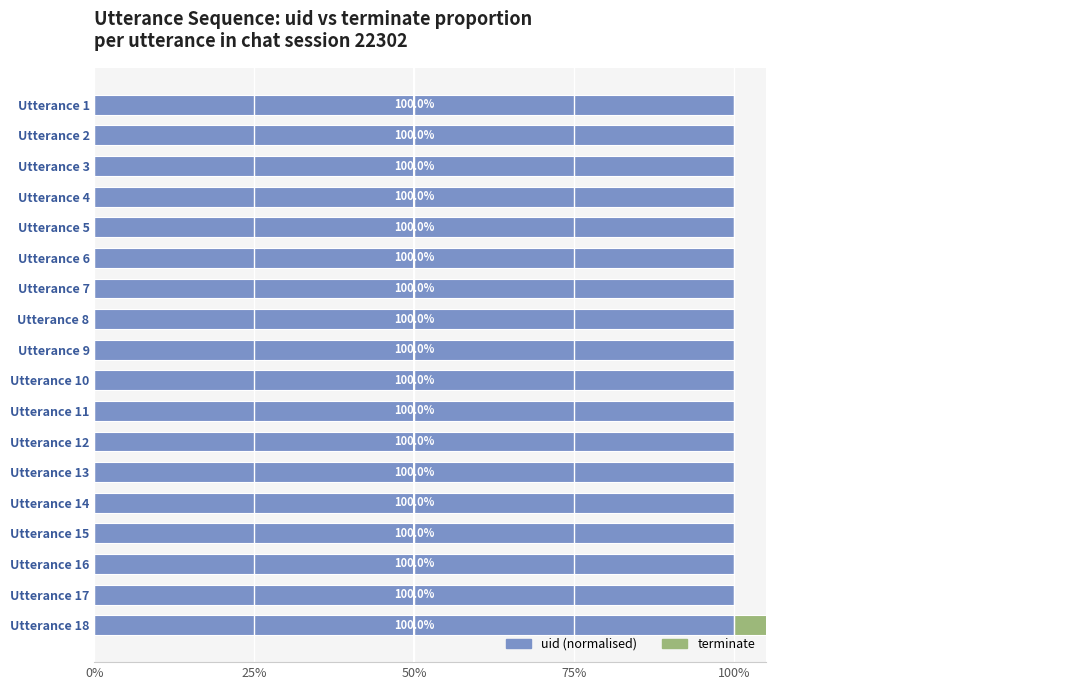

What are all the series names shown in the legend?

uid (normalised), terminate